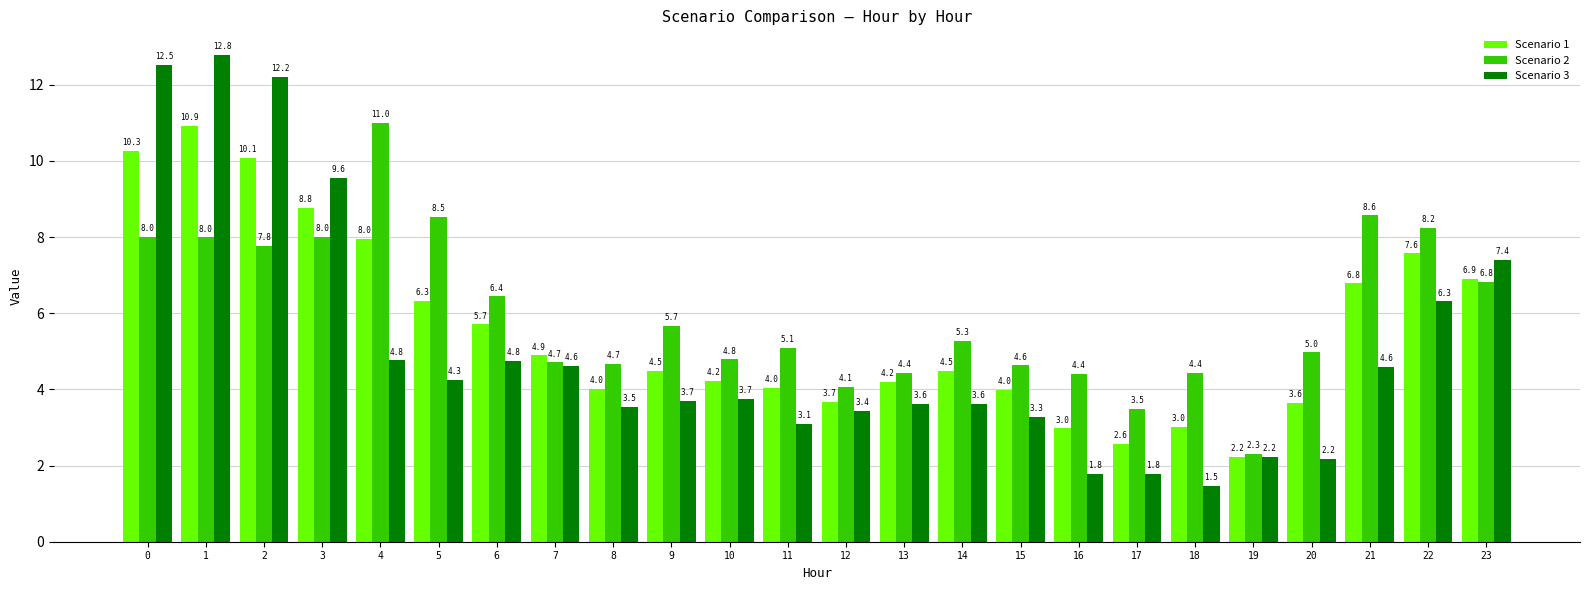

What is the sum of the Scenario 3 values at 11 and 7?

7.7